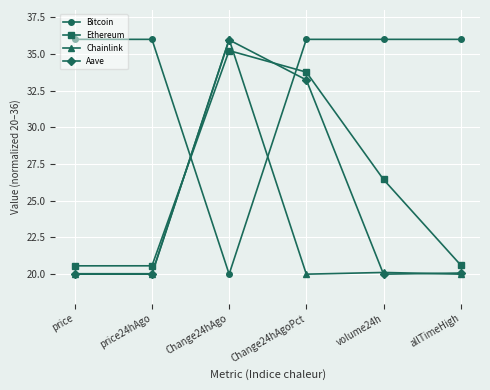

Is it true that Ethereum equals 32.7 at price24hAgo?

False